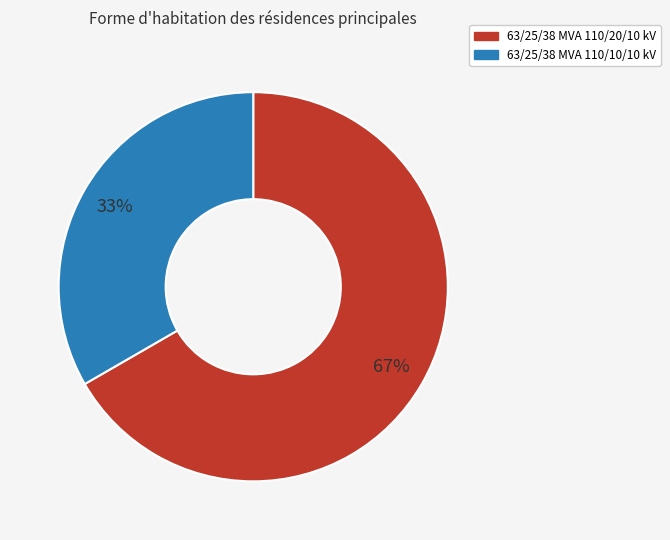

What is the ratio of the value at 63/25/38 MVA 110/20/10 kV to the value at 63/25/38 MVA 110/10/10 kV?

2.0